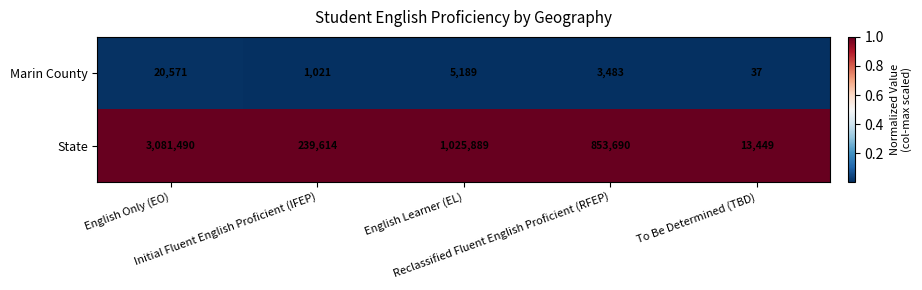

Which series has the largest range (max minus min)?

State